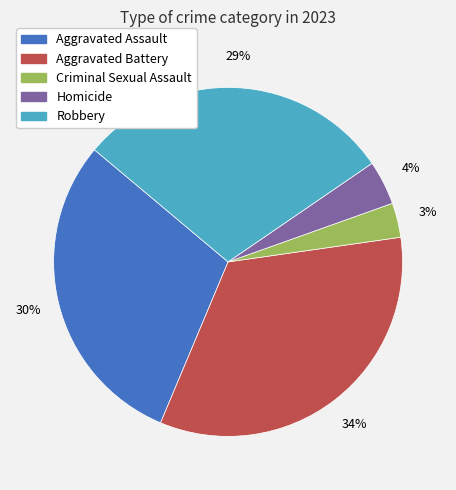

How many segments does this pie chart have?

5